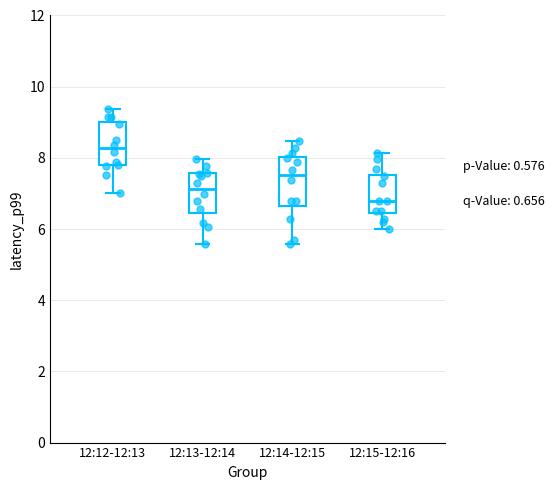

Reading left to right, transcribe this box plot: for each box, give where its median line is, the range the box spans, and where its two whiskers end, as read against the y-axis. The values are not printed on the chart, so give them approximately, as read against the axis.

12:12-12:13: median 8.2, box 7.8 to 9.0, whiskers 7.0 to 9.4
12:13-12:14: median 7.2, box 6.4 to 7.6, whiskers 5.6 to 8.0
12:14-12:15: median 7.6, box 6.6 to 8.0, whiskers 5.6 to 8.4
12:15-12:16: median 6.8, box 6.4 to 7.6, whiskers 6.0 to 8.2